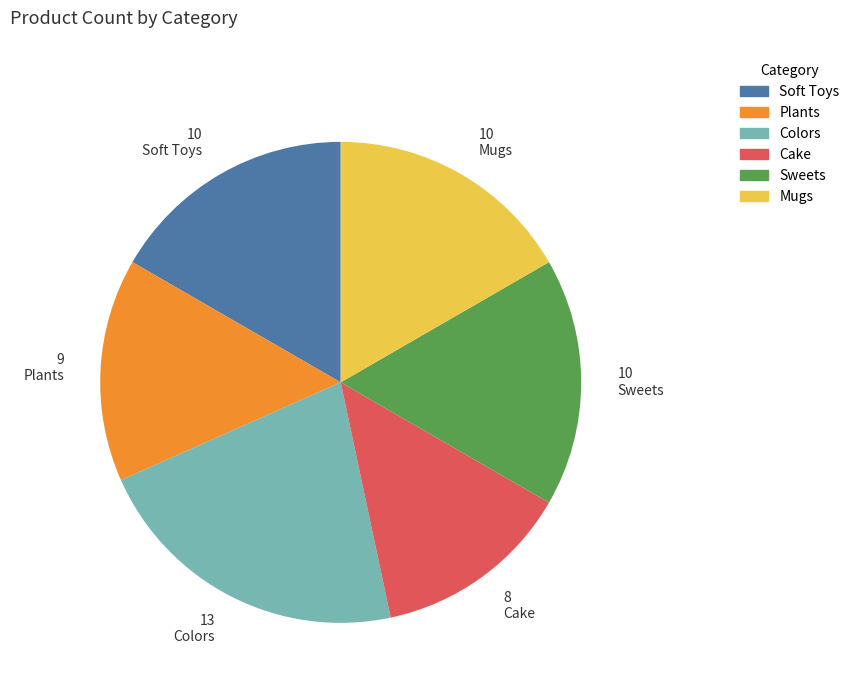

Is the sum of Cake and Mugs greater than half?

No